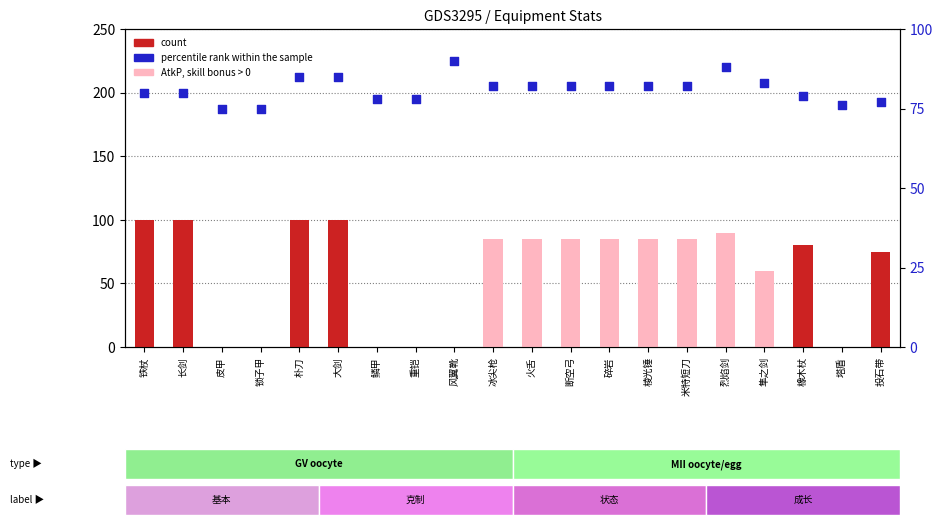

At which category is the sum across all series the highest?

朴刀